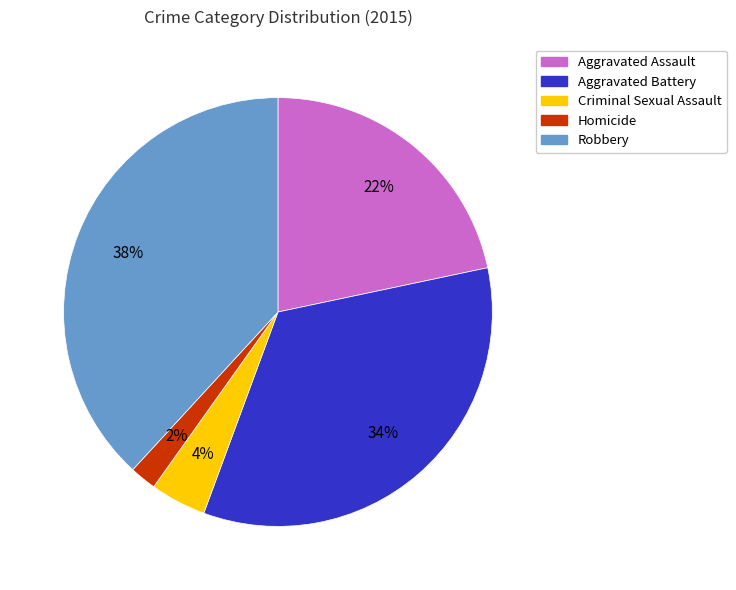

Between Aggravated Battery and Criminal Sexual Assault, which is larger?

Aggravated Battery